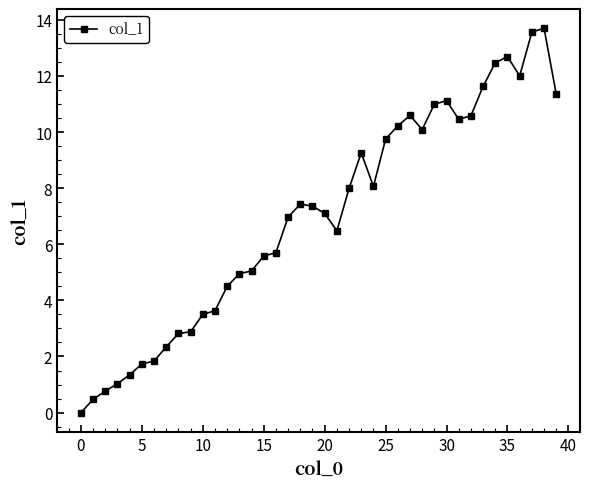

What is the greatest value displayed?

13.7